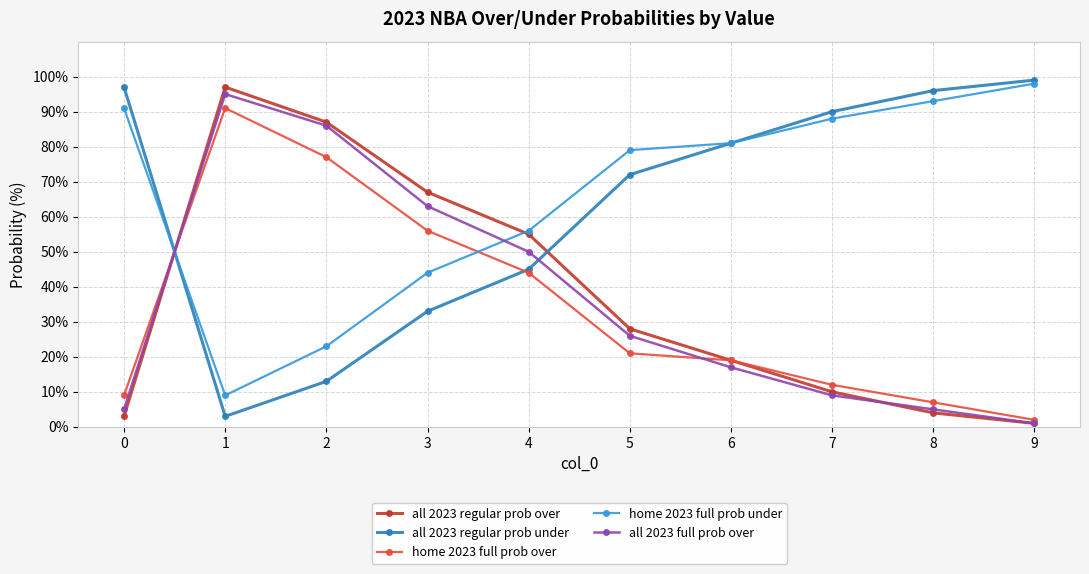

True or false: all 2023 regular prob under has more than 0 interior local peaks.

False